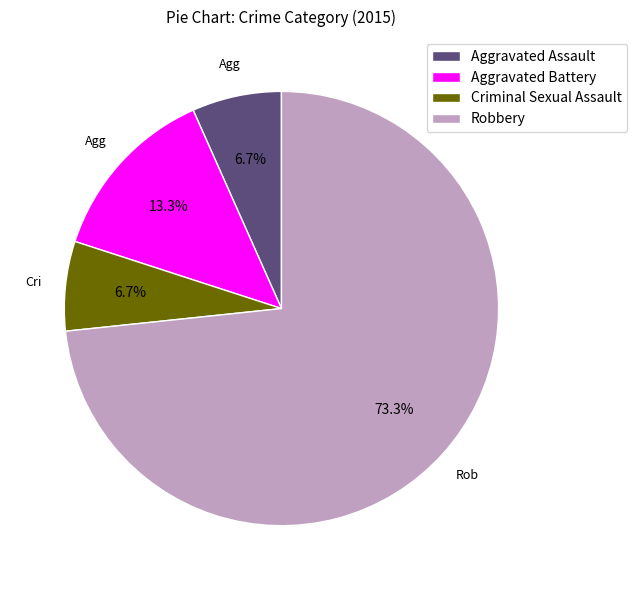

Which slice is the largest?

Robbery